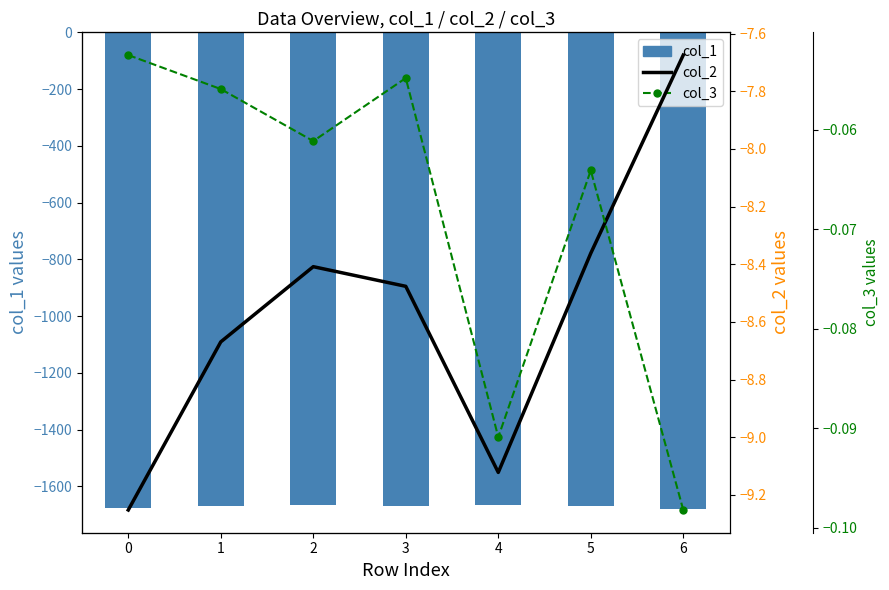

Is it true that col_3 equals -0.1 at 2?

False